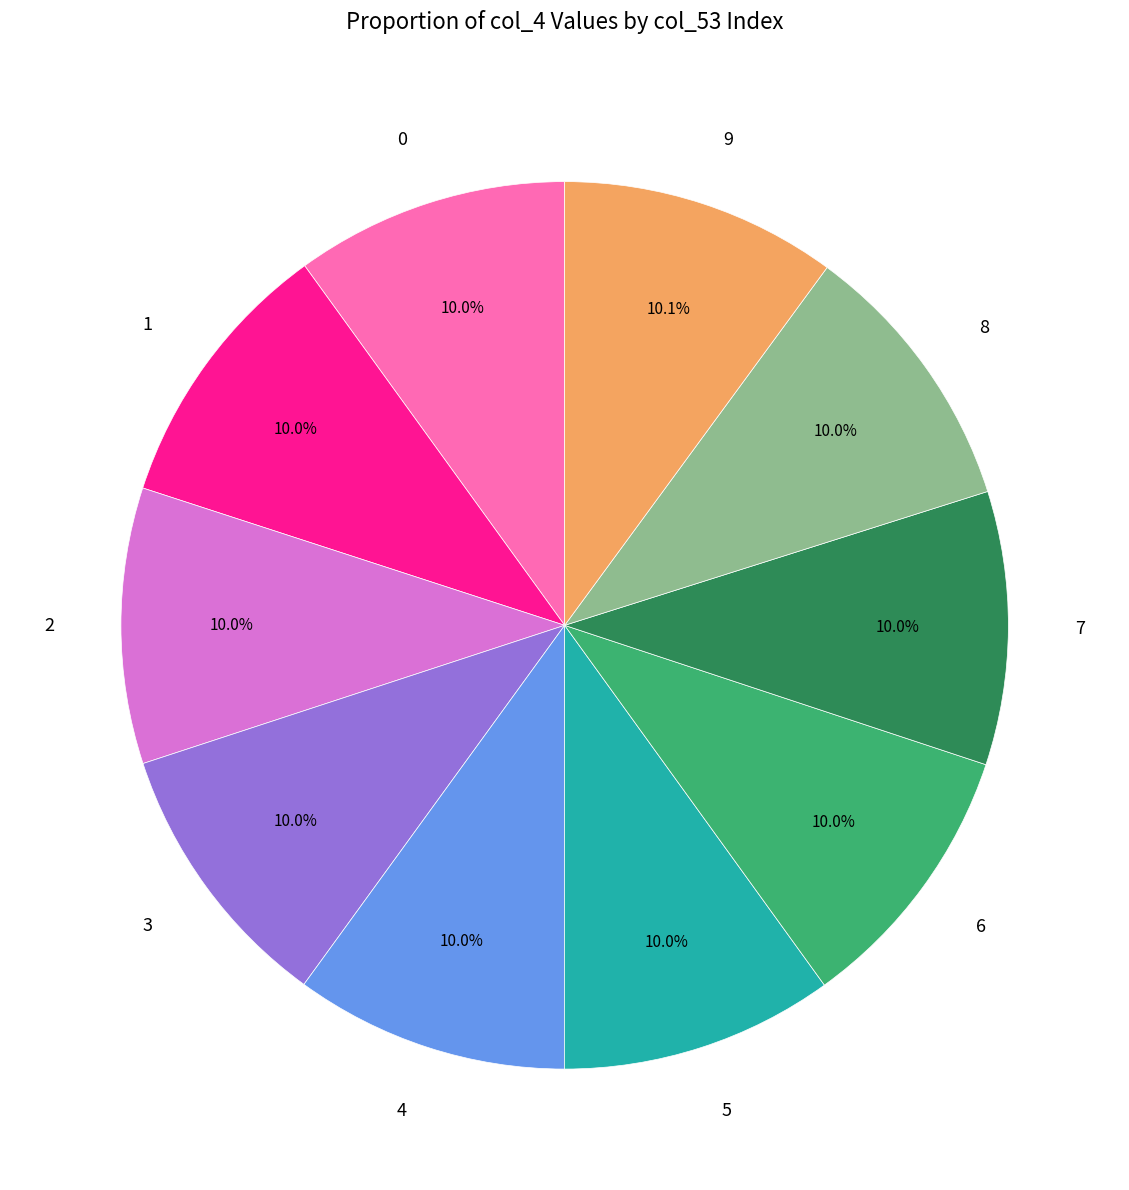

The 3 slice represents 10% of the pie. True or false?

True